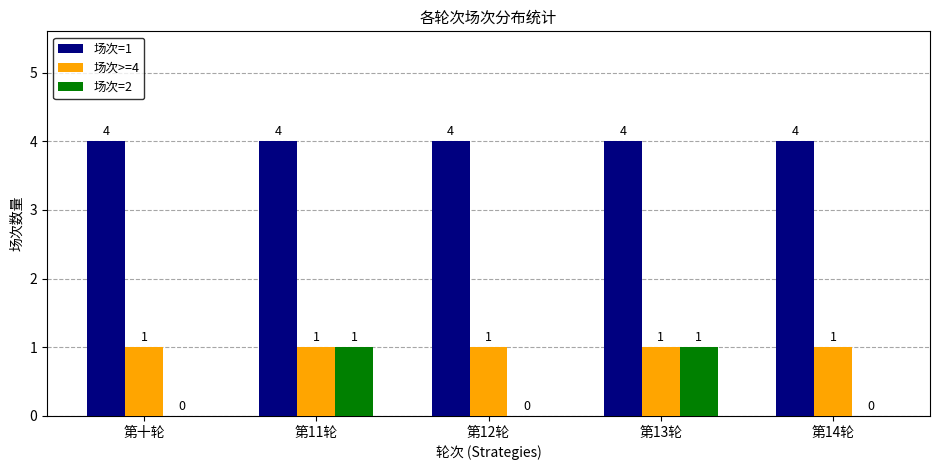

What is the maximum value shown in the chart?

4